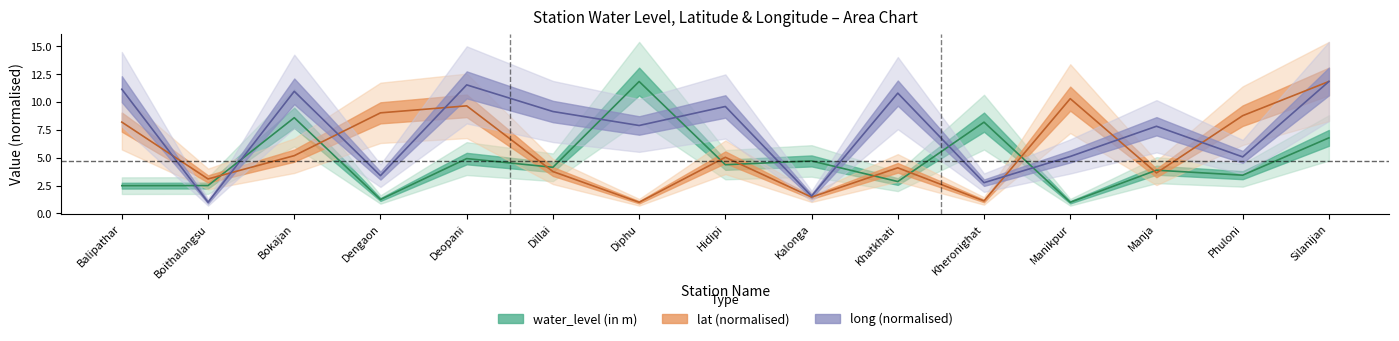

Is it true that lat equals 7.7 at Hidipi?

False